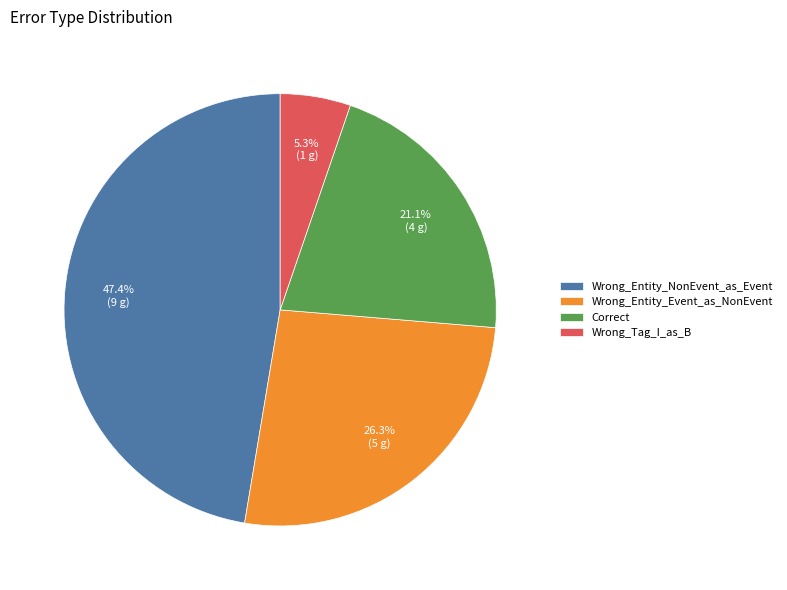

What percentage is the Wrong_Entity_Event_as_NonEvent slice, to the nearest percent?

26%